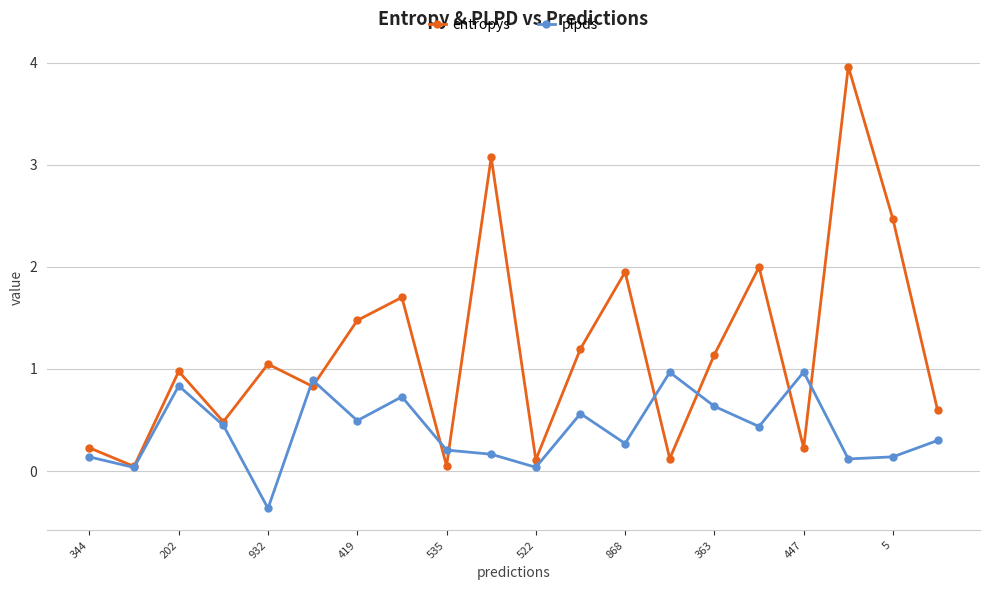

What are all the series names shown in the legend?

entropys, plpds